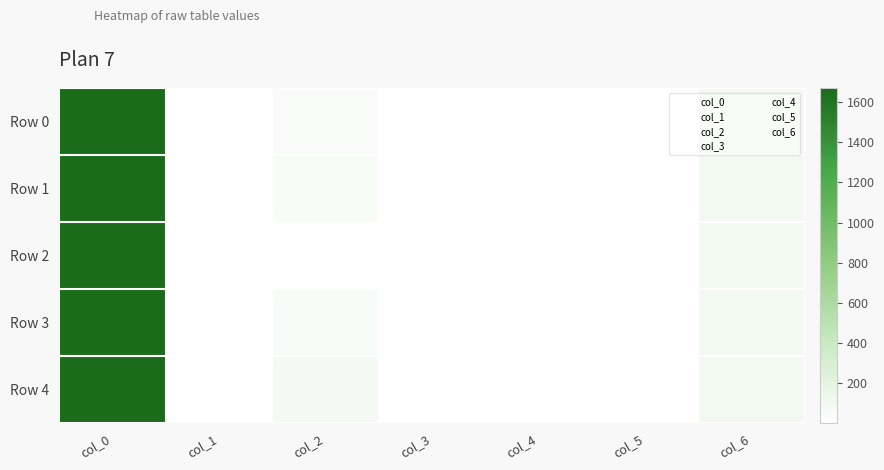

How many distinct data groups are displayed?

5